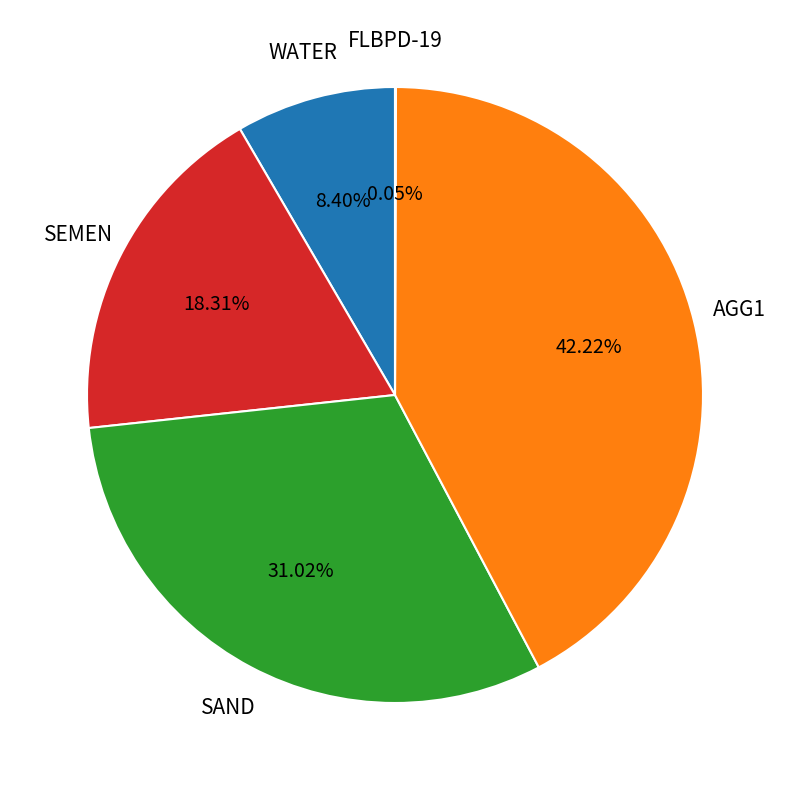

Between AGG1 and SEMEN, which is larger?

AGG1